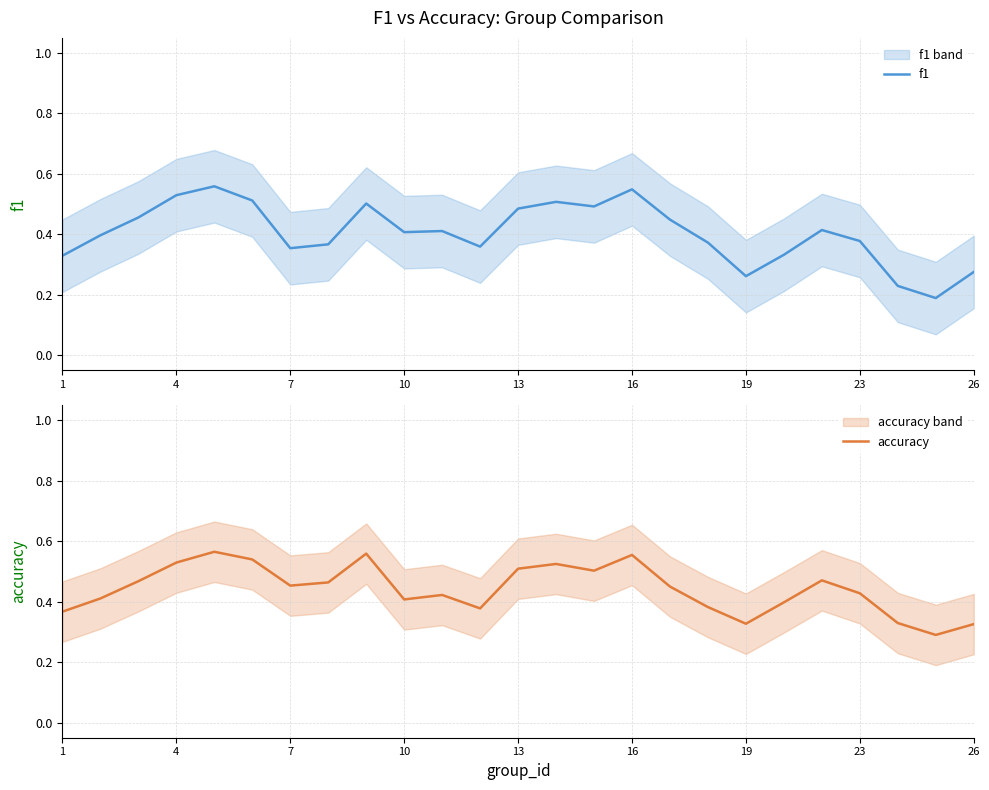

Does the chart have visible grid lines?

Yes